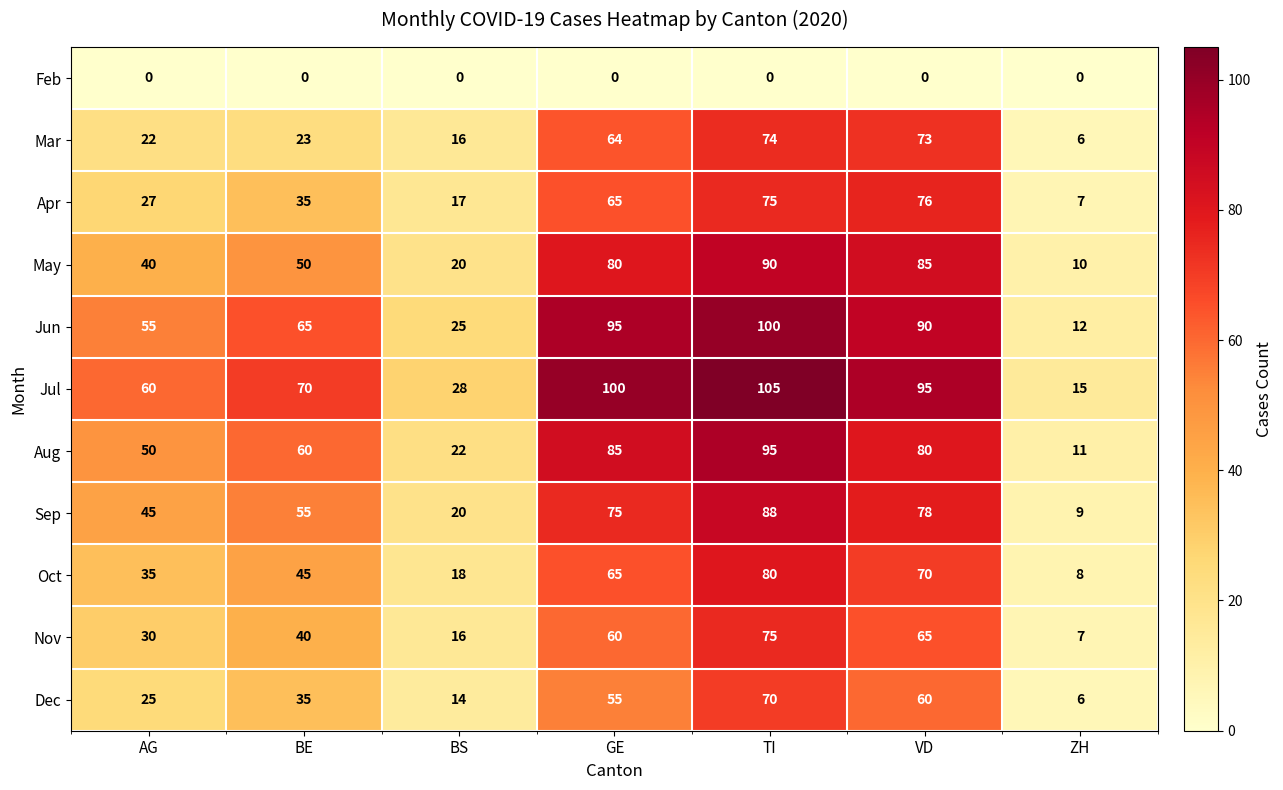

True or false: Jul has a value of 105 at TI.

True